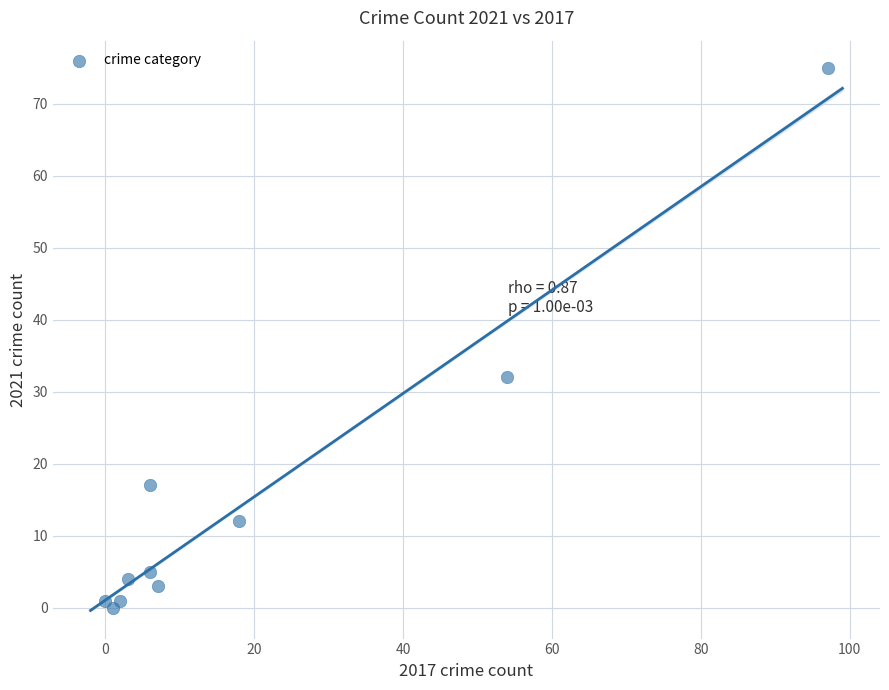

What Y value in the scatter plot is closest to 37?

32